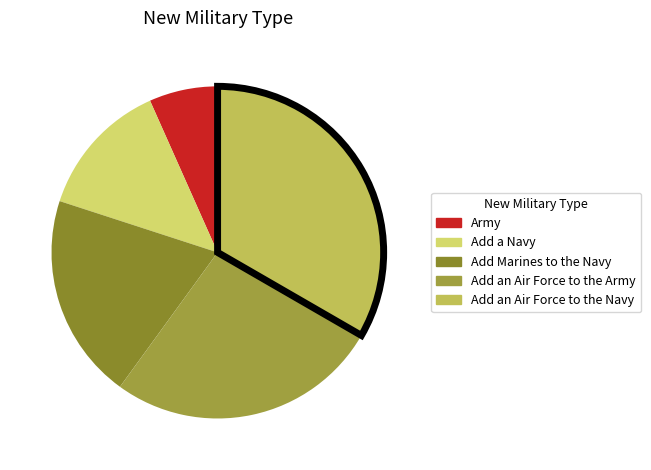

Combined, what portion of the pie is Add an Air Force to the Army and Add a Navy?

40.0%